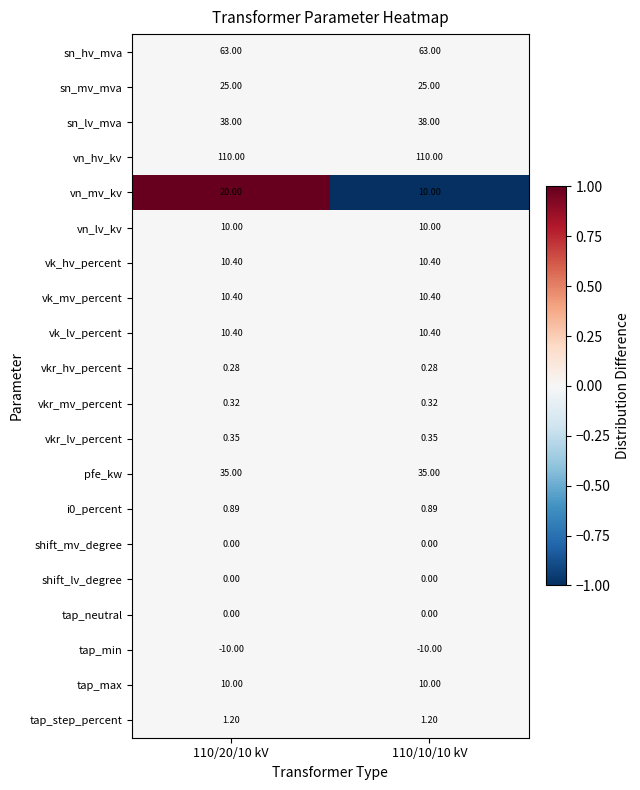

Which series has the largest total across all categories?

vn_hv_kv